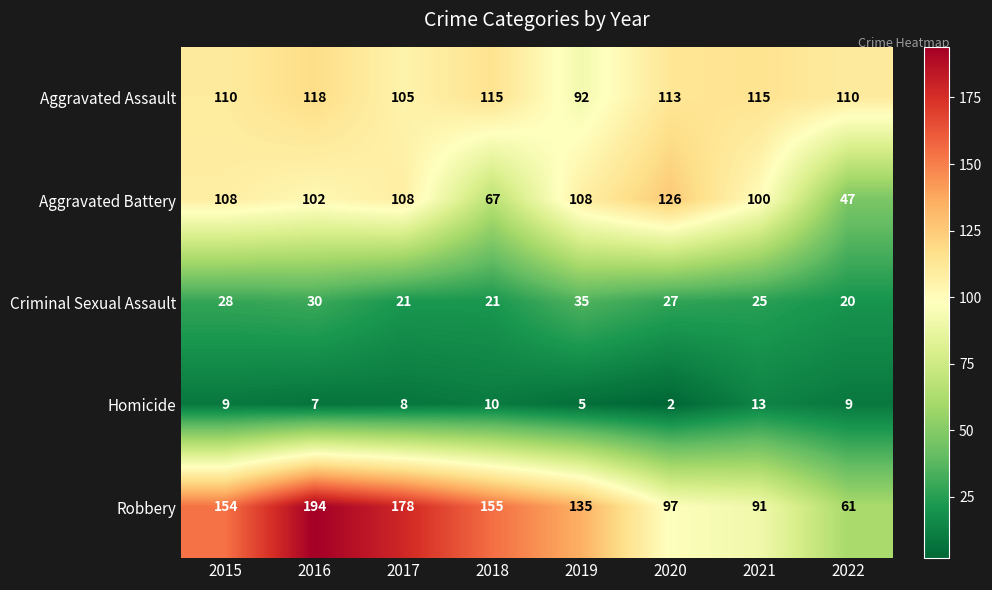

Which category has the highest value in the Aggravated Assault series?

2016